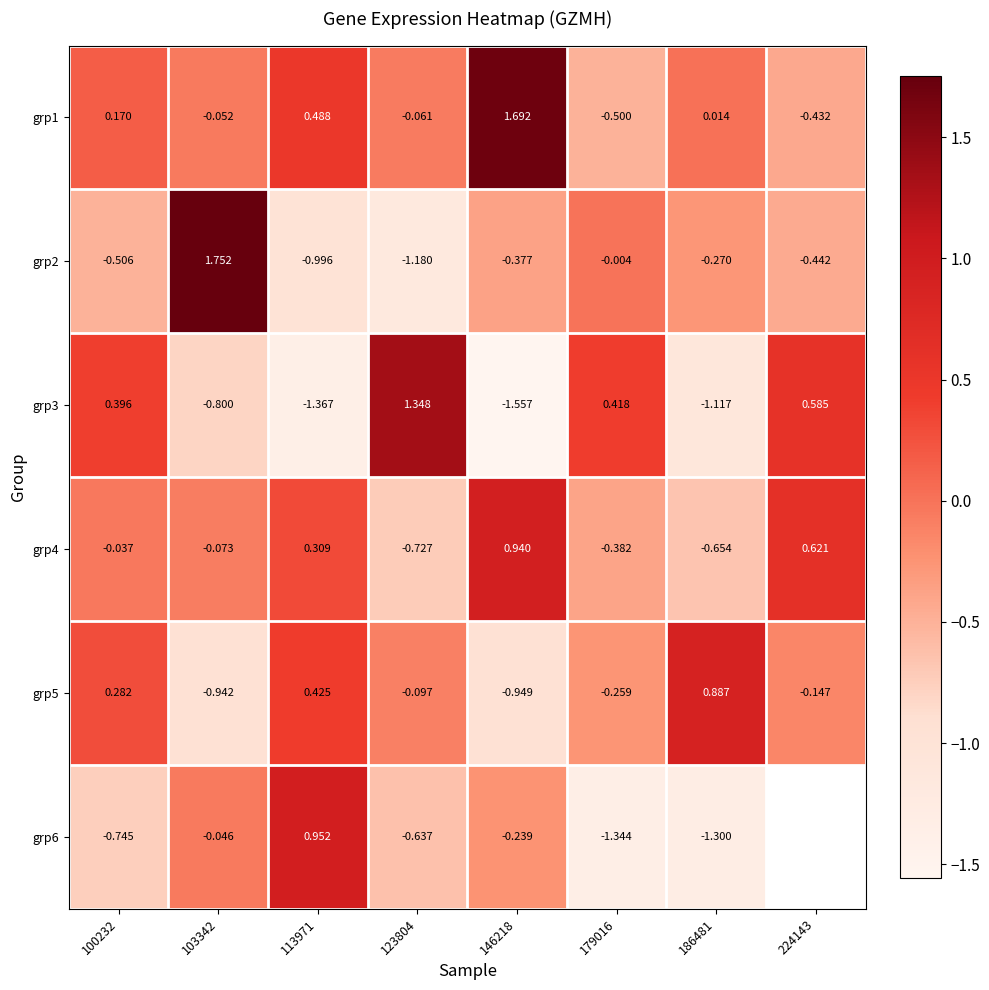

Is the value of grp3 at 179016 greater than the value of grp5 at 103342?

Yes